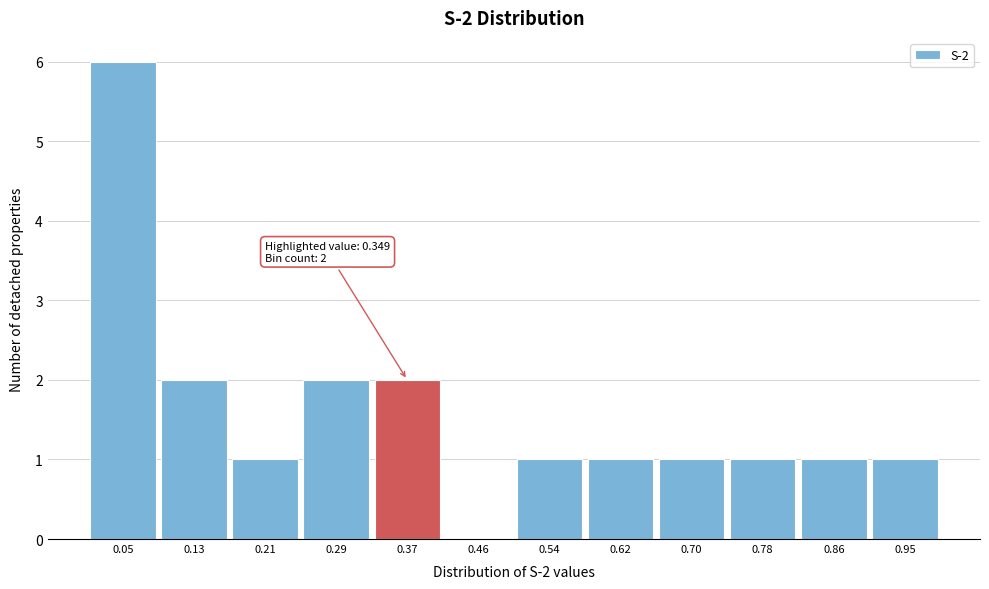

Over which range of the x-axis is the bar tallest?

0.01 to 0.09